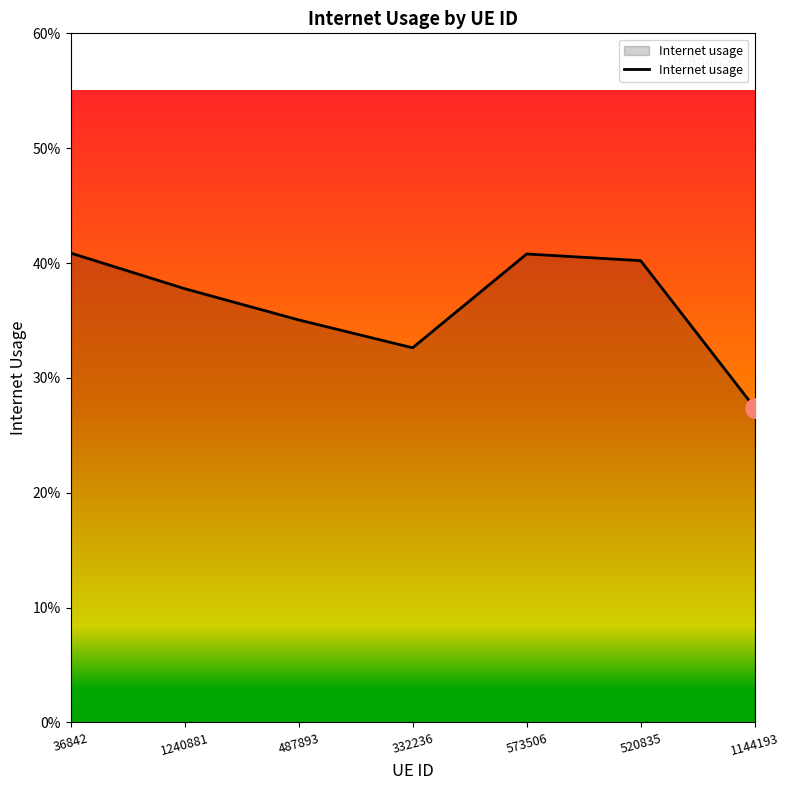

True or false: there are more than 2 points higher than both neighbors.

False